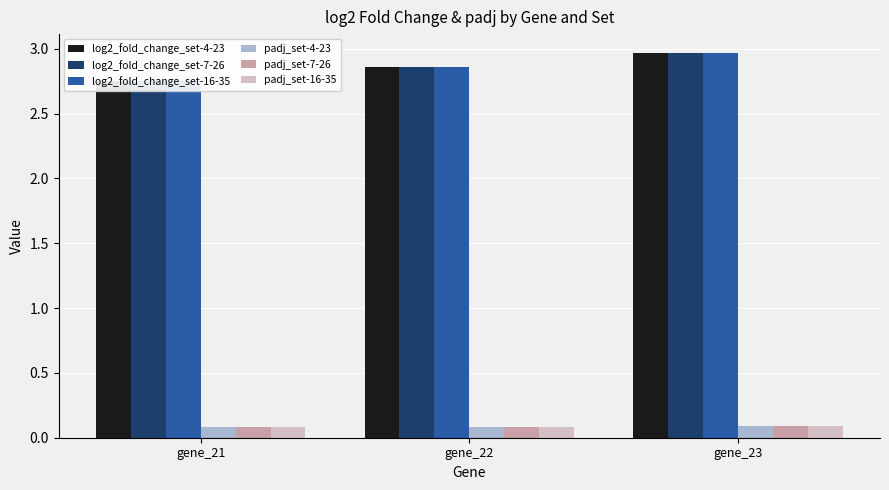

Which series changed the most between gene_21 and gene_22?

log2_fold_change_set-4-23